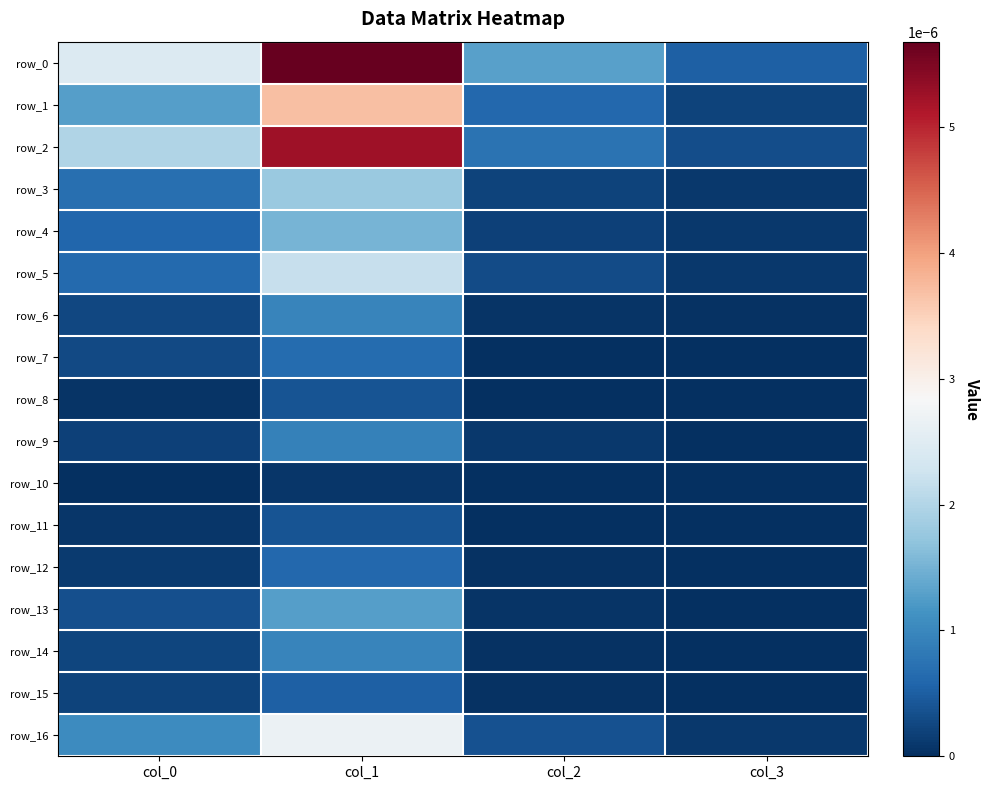

How many categories are shown in the chart?

4